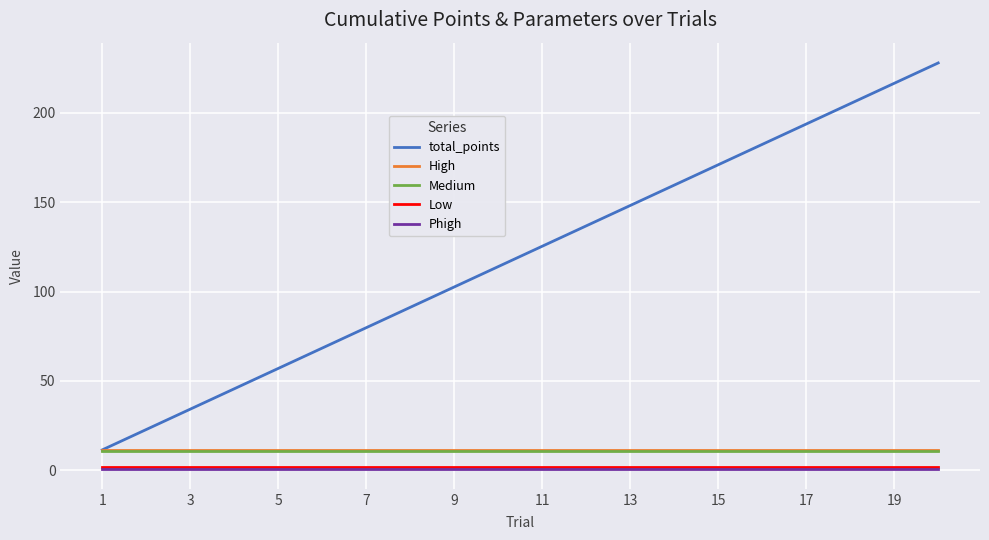

True or false: Medium and Low cross at least once.

False